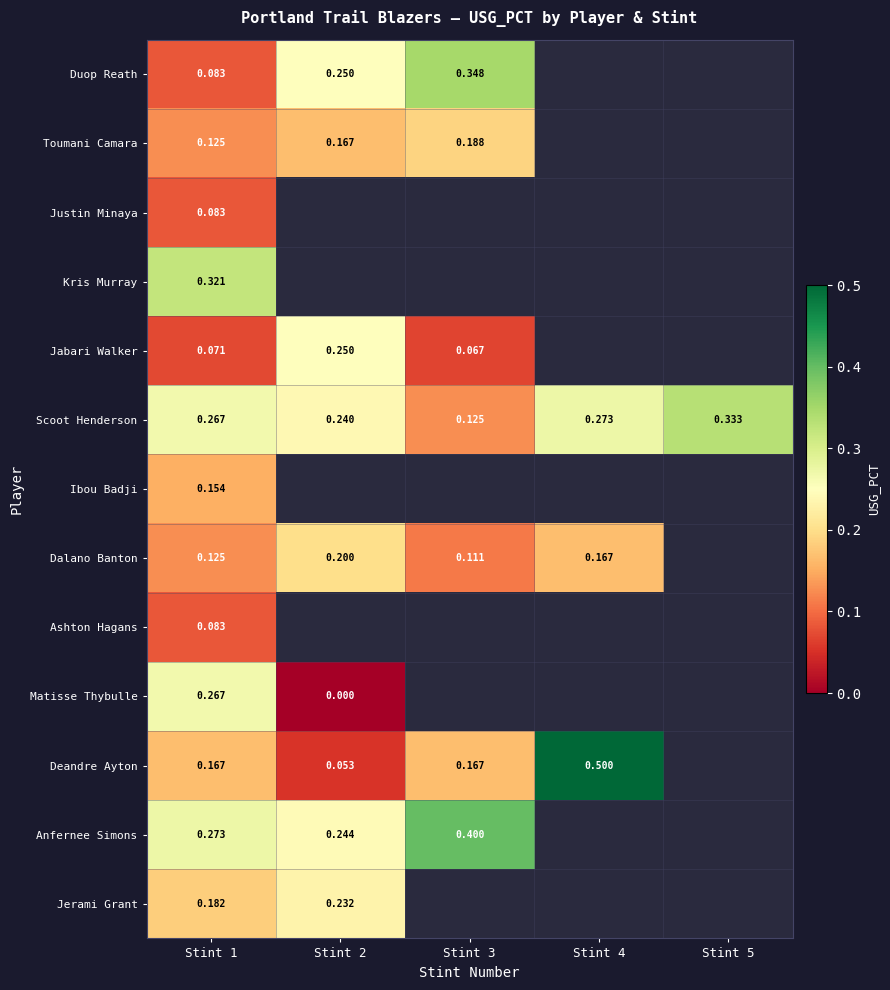

Is the value of Anfernee Simons at Stint 1 greater than the value of Matisse Thybulle at Stint 2?

Yes